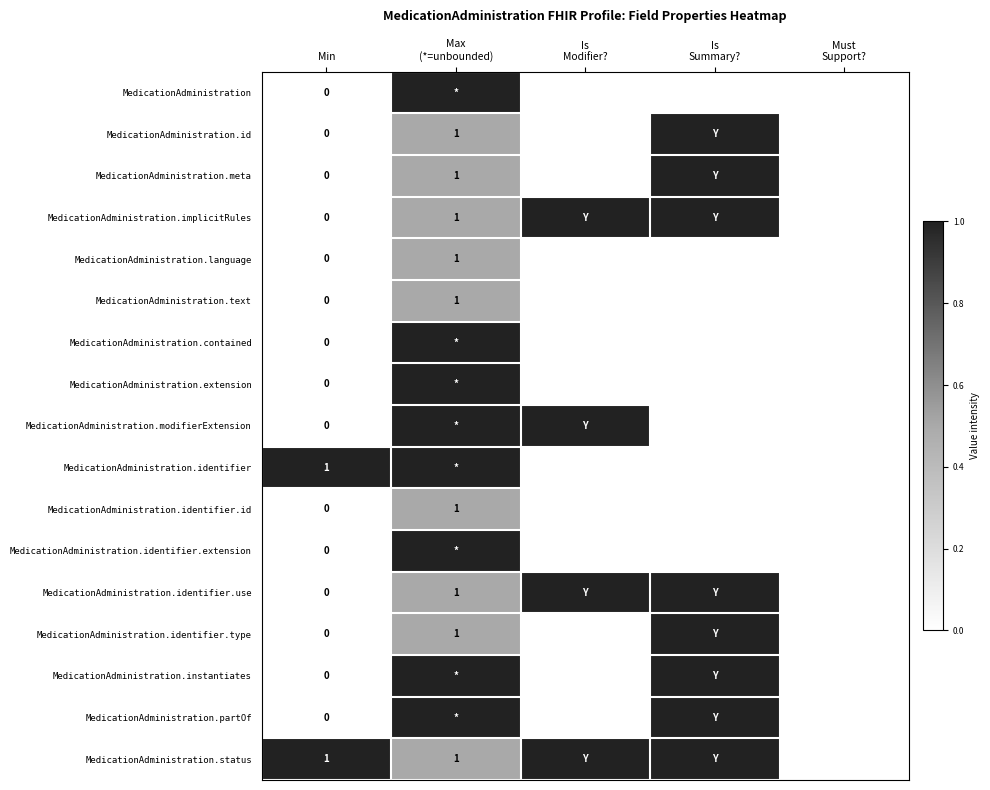

Which category has the lowest value in the MedicationAdministration.identifier.id series?

Min